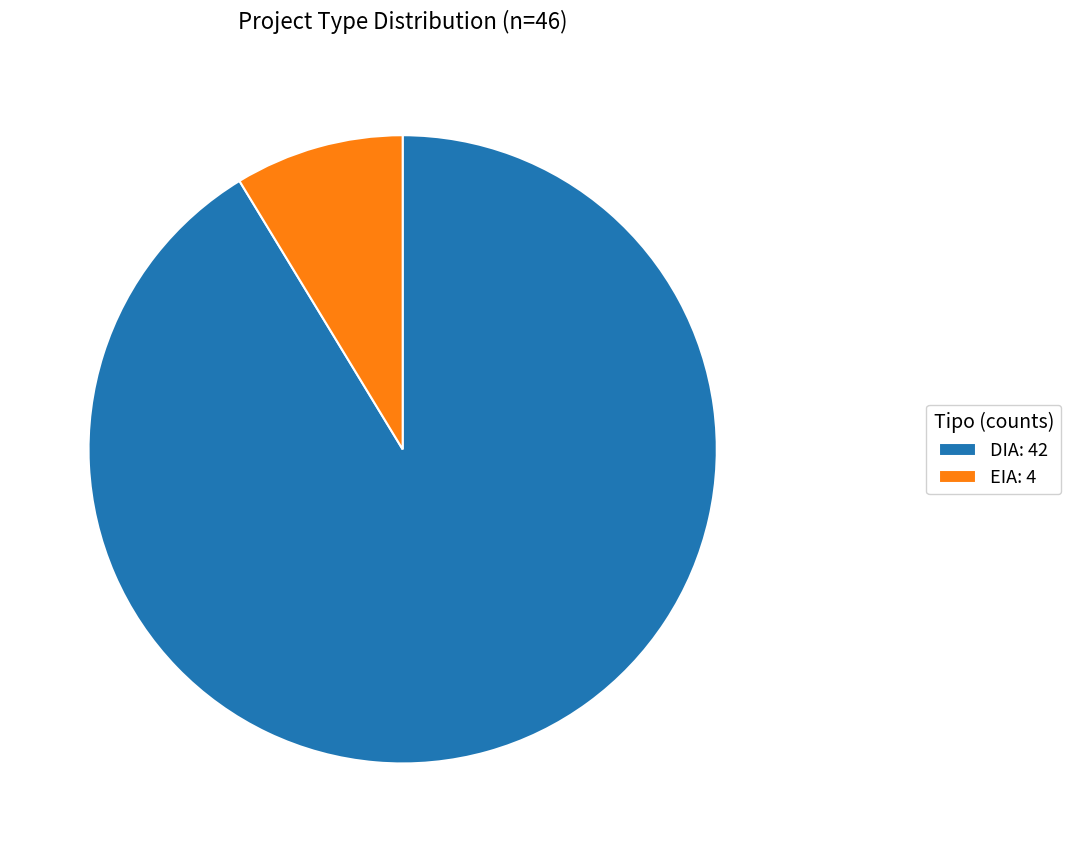

Is it true that DIA is 98% of the pie?

False